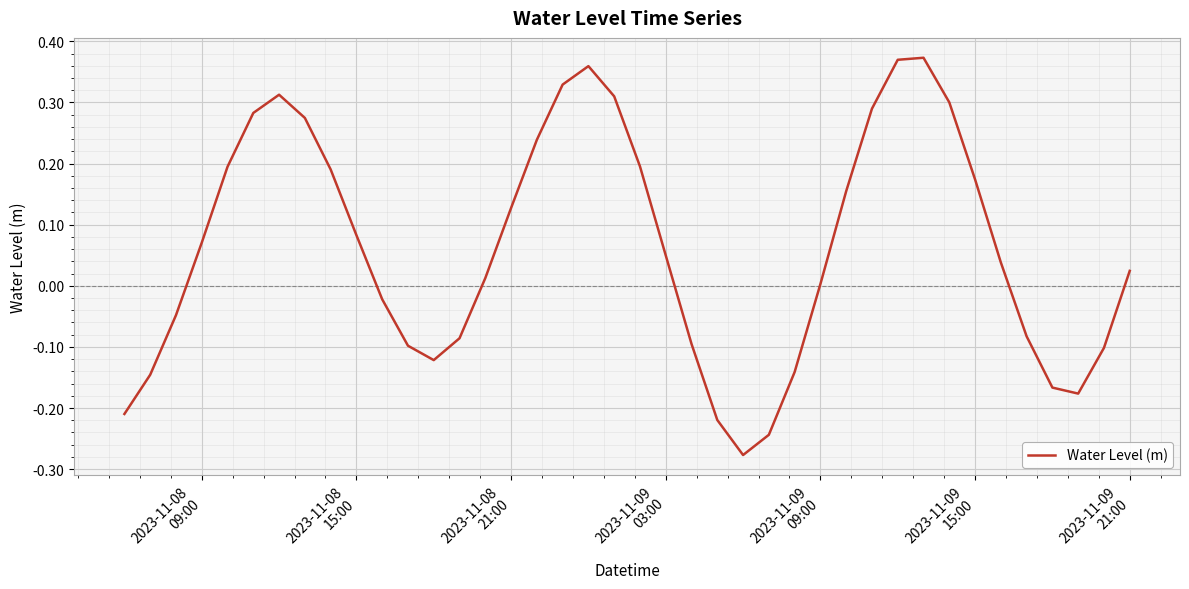

What is the difference between the maximum and minimum values?

0.7